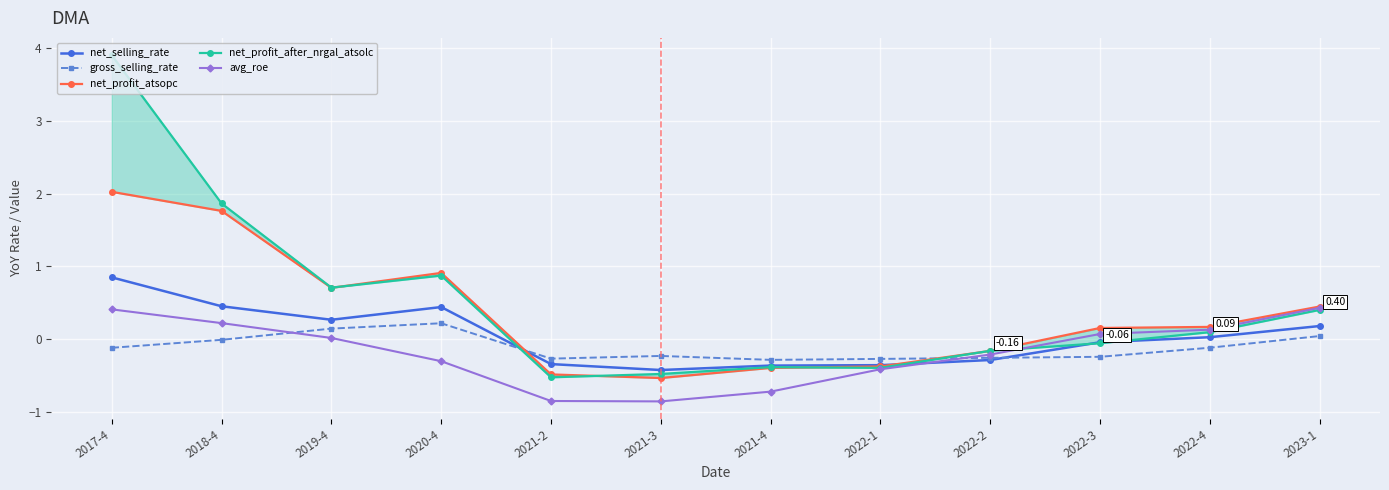

What is the total value across all series at 2022-3?

-0.1